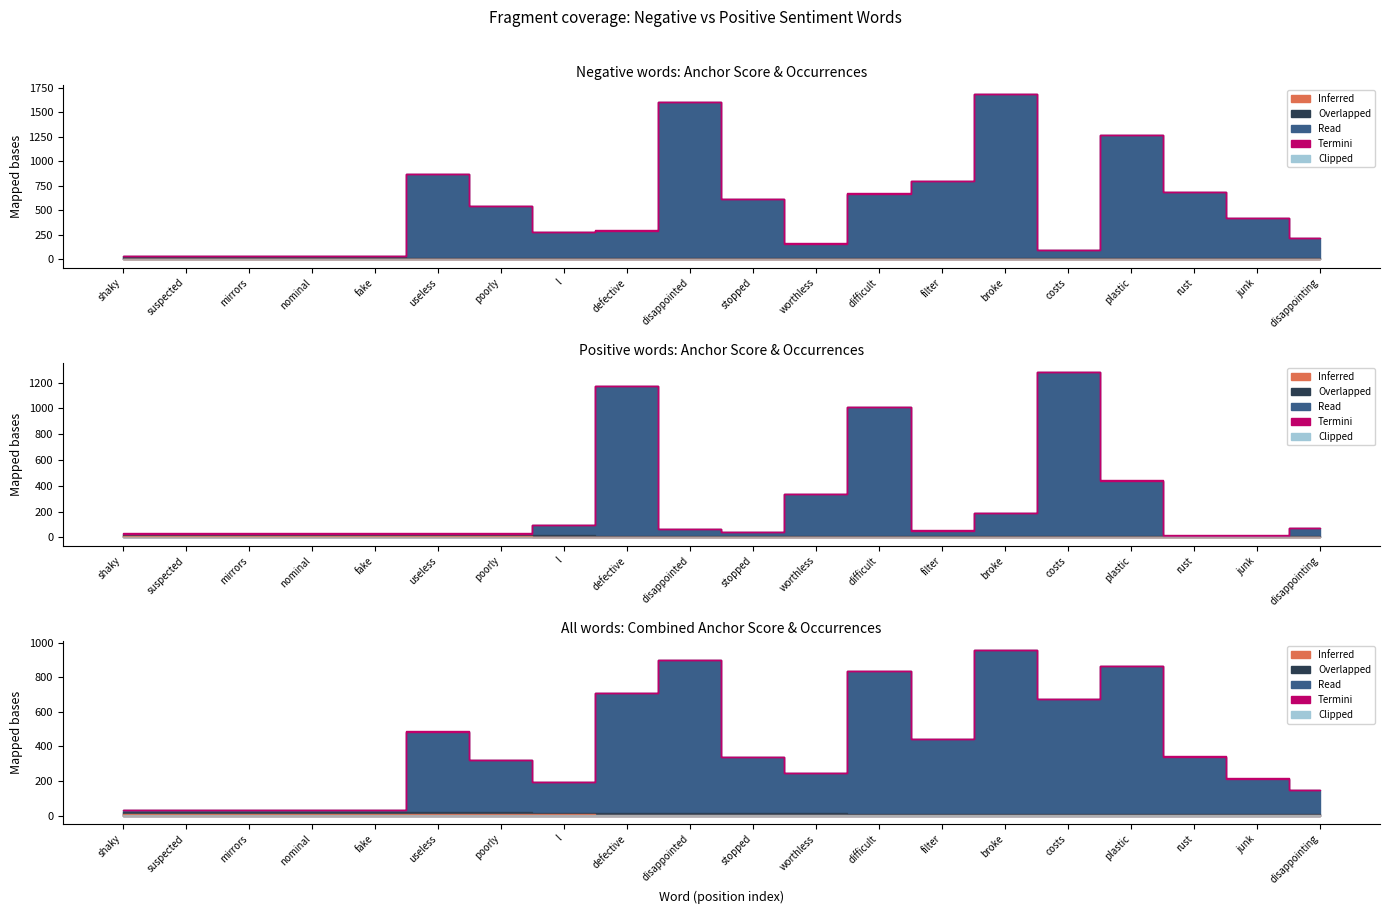

Where does the total occurences (negative) series first go above 23?

useless